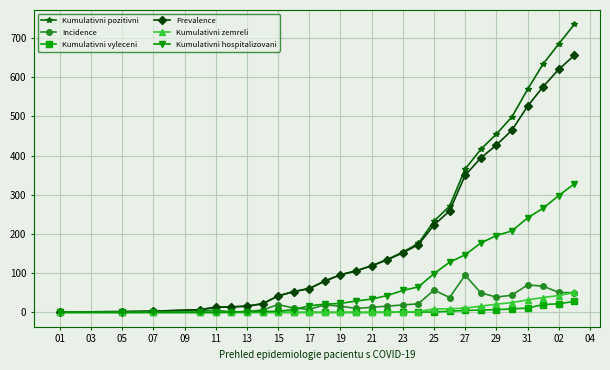

What is the maximum value for Kumulativni pozitivni?

735